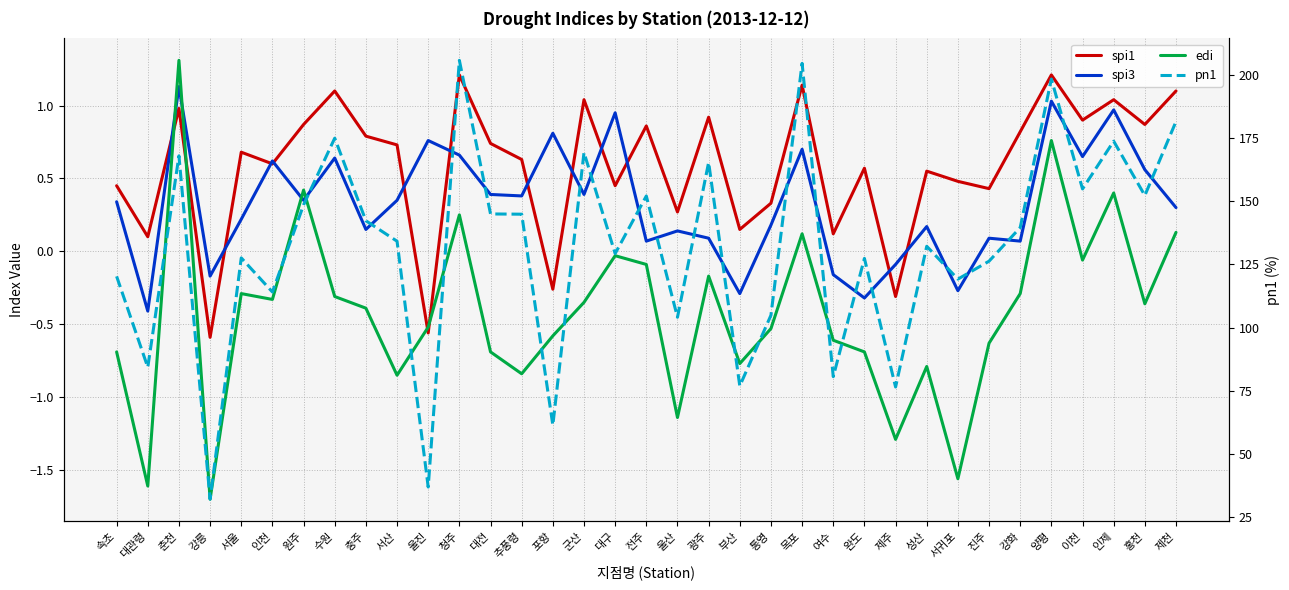

How many lines are shown in the chart?

4